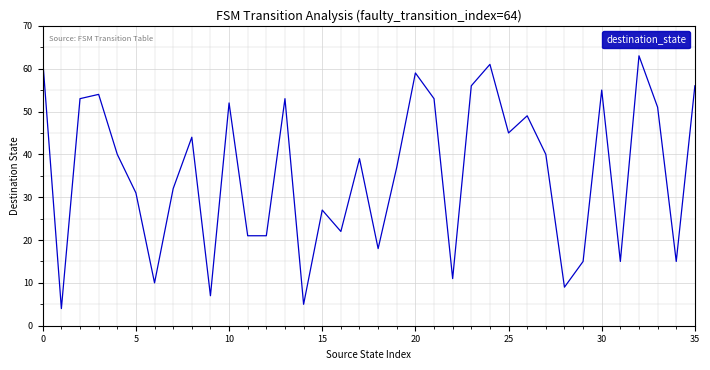

What is the smallest value displayed?

4